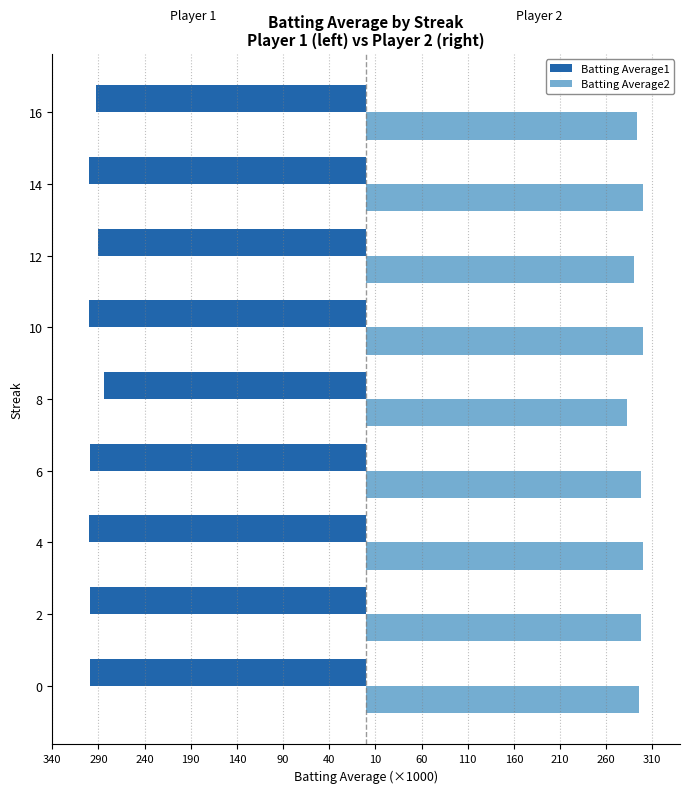

What is the smallest value displayed?

-300